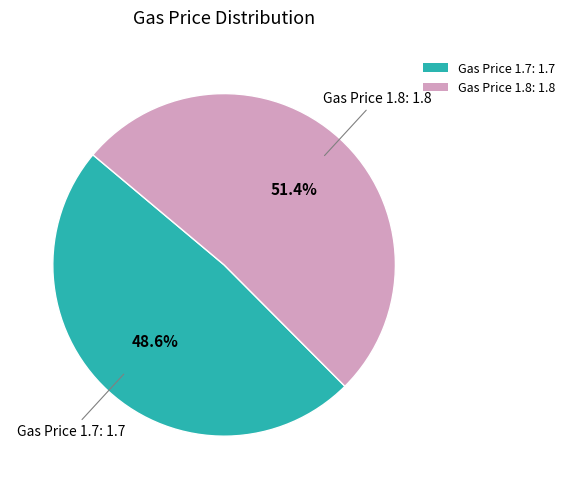

Count the number of slices in the pie.

2